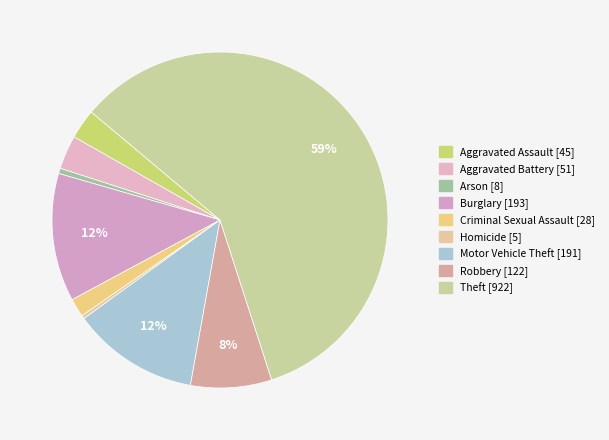

Count the number of slices in the pie.

9